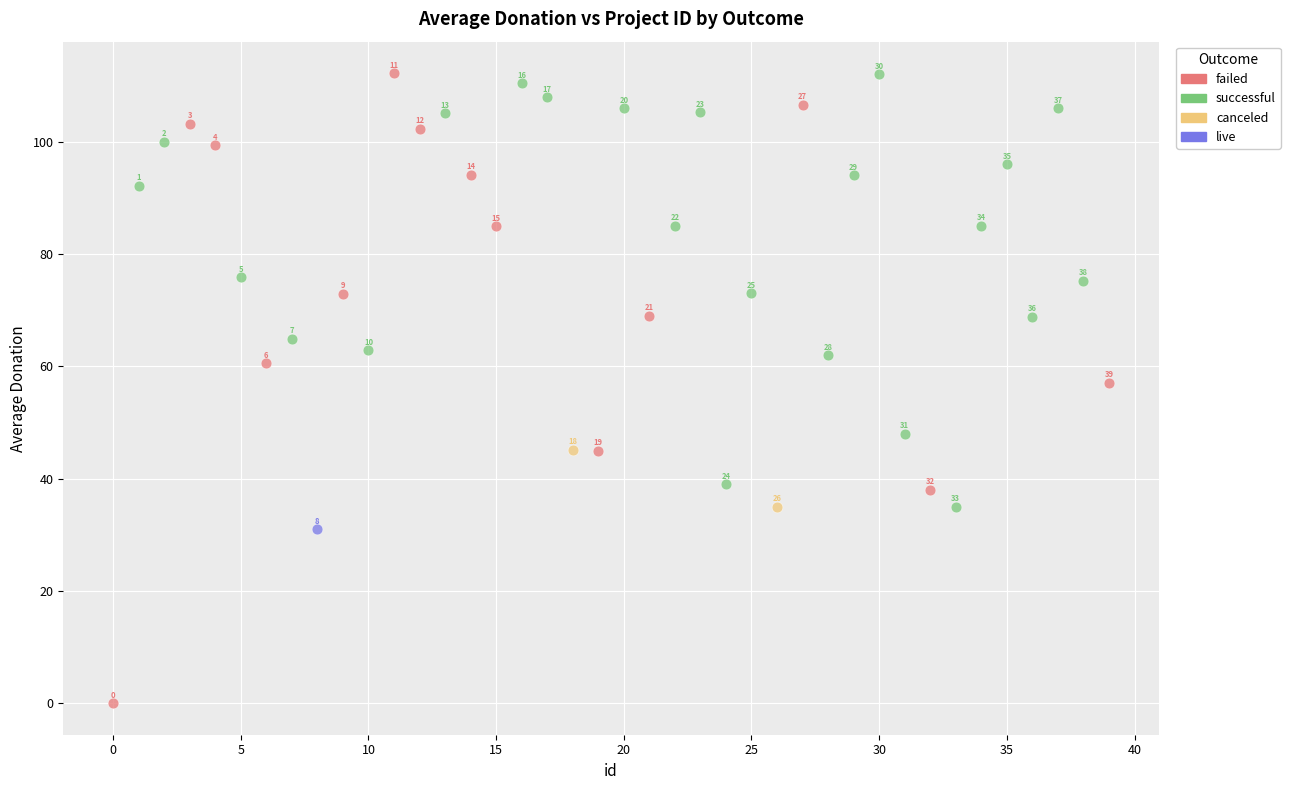

What are all the series names shown in the legend?

failed, successful, canceled, live